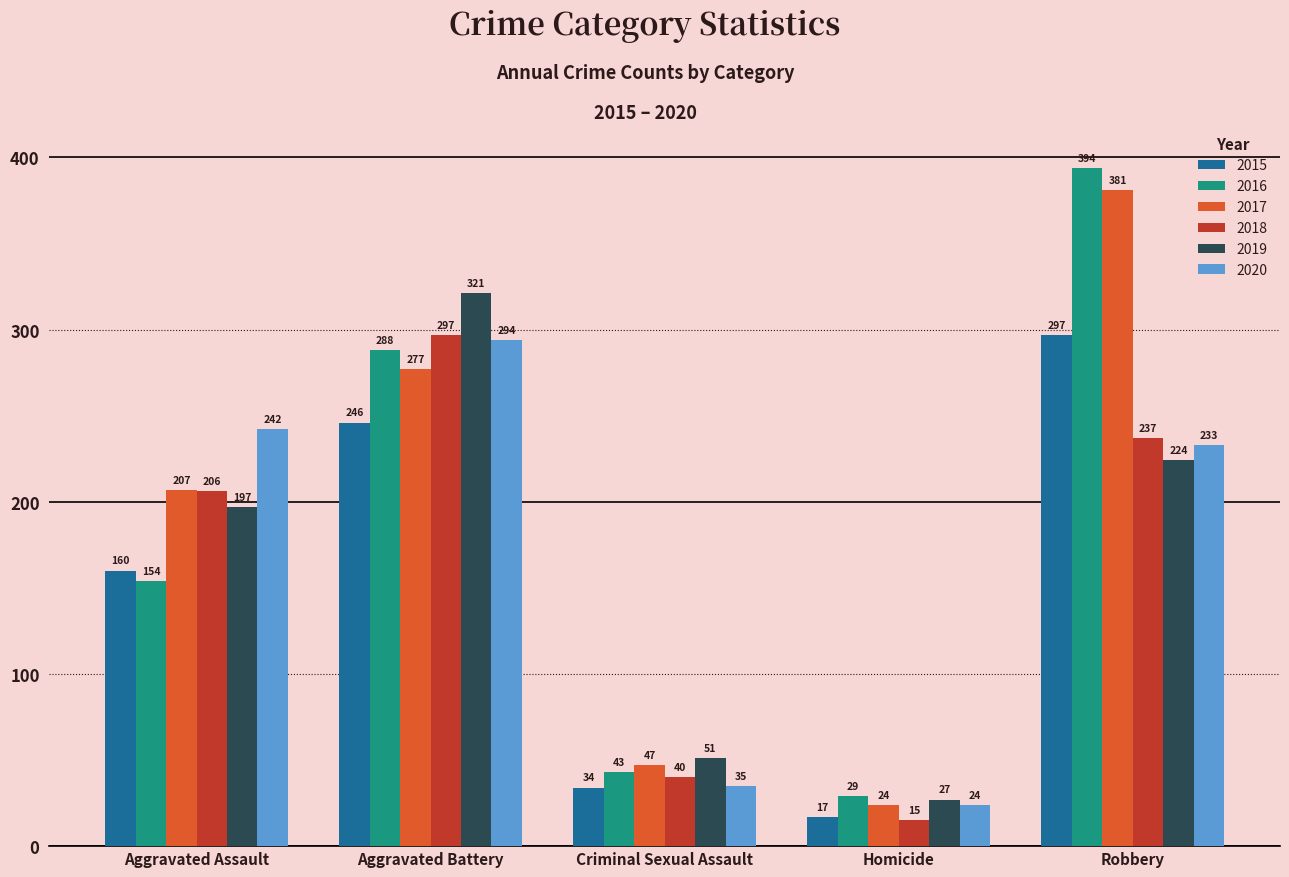

What is the total value across all series at Robbery?

1766